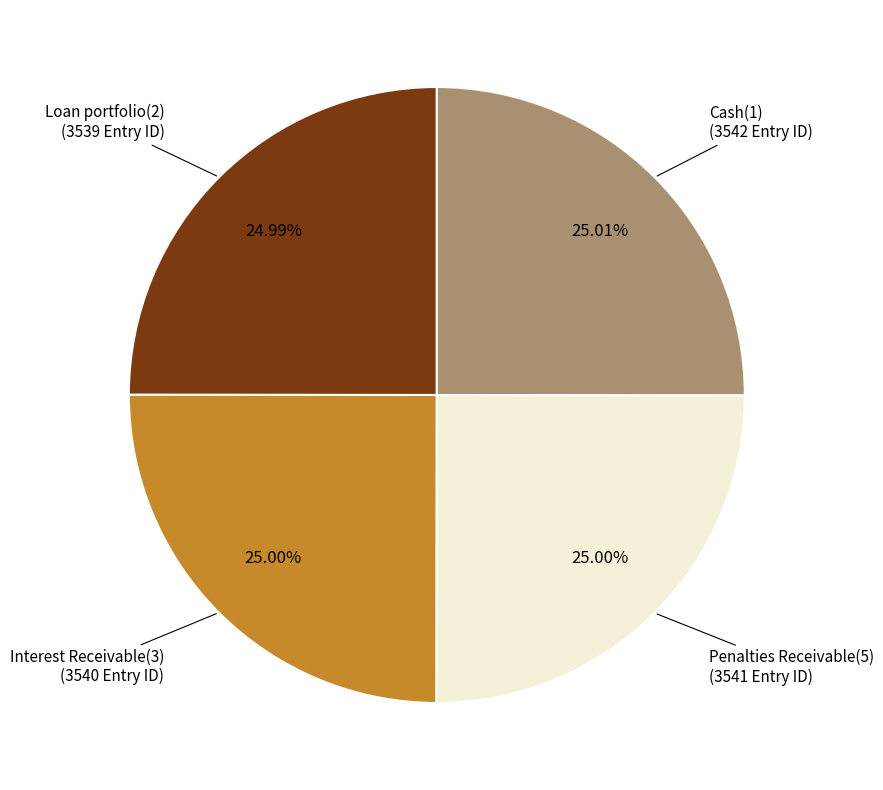

Does any single category account for the majority?

No